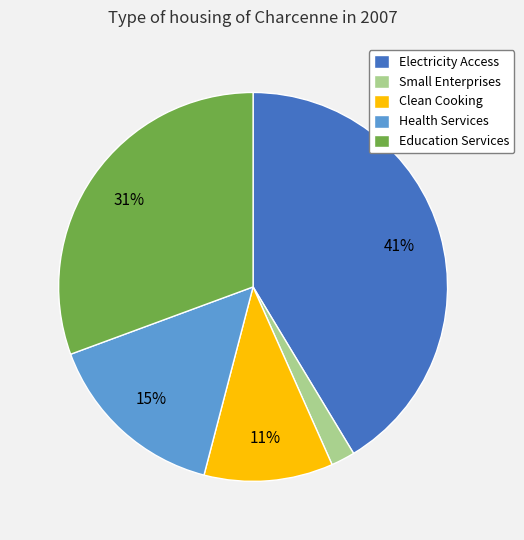

Rank the categories by value from lowest to highest.

Small Enterprises, Clean Cooking, Health Services, Education Services, Electricity Access